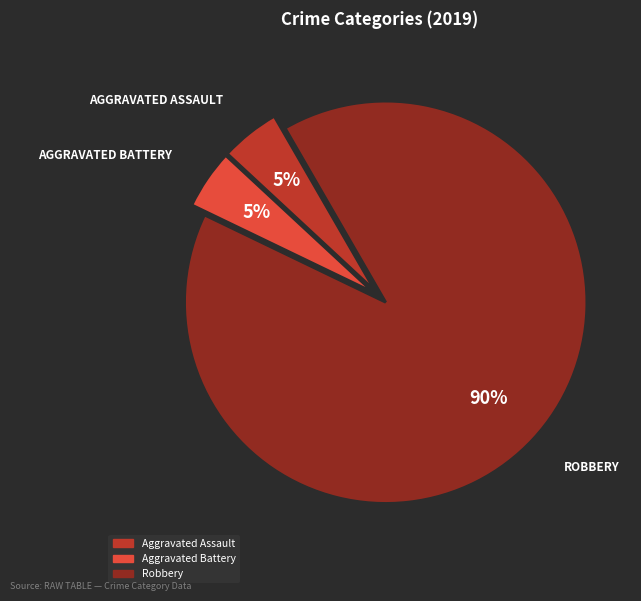

To the nearest percent, what is the average slice percentage?

33%